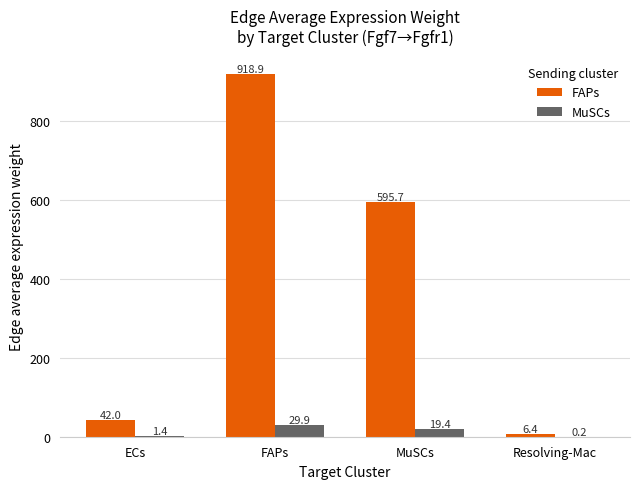

Which series changed the most between ECs and MuSCs?

FAPs